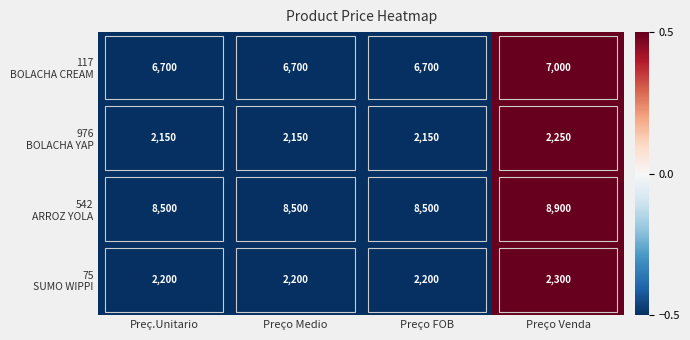

How many categories are shown in the chart?

4